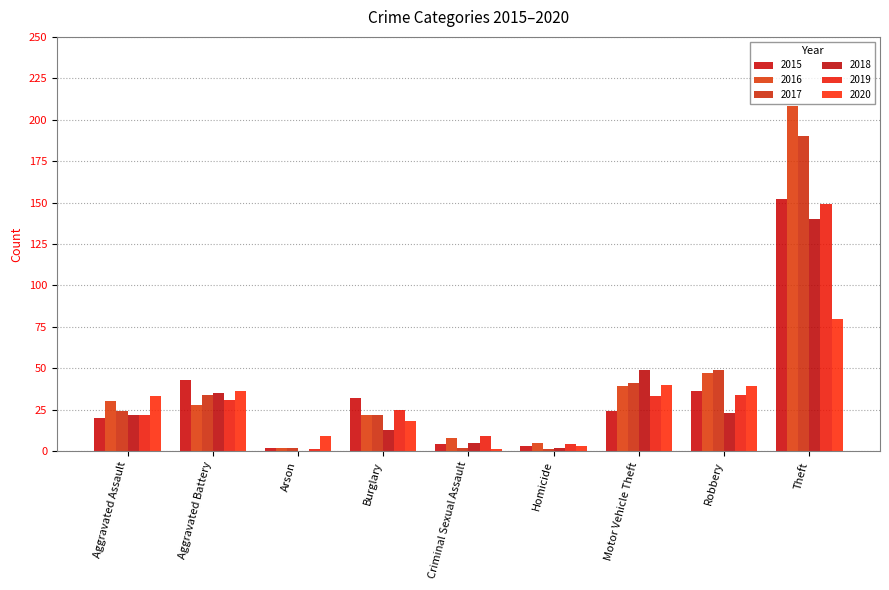

Does the chart contain stacked bars?

No